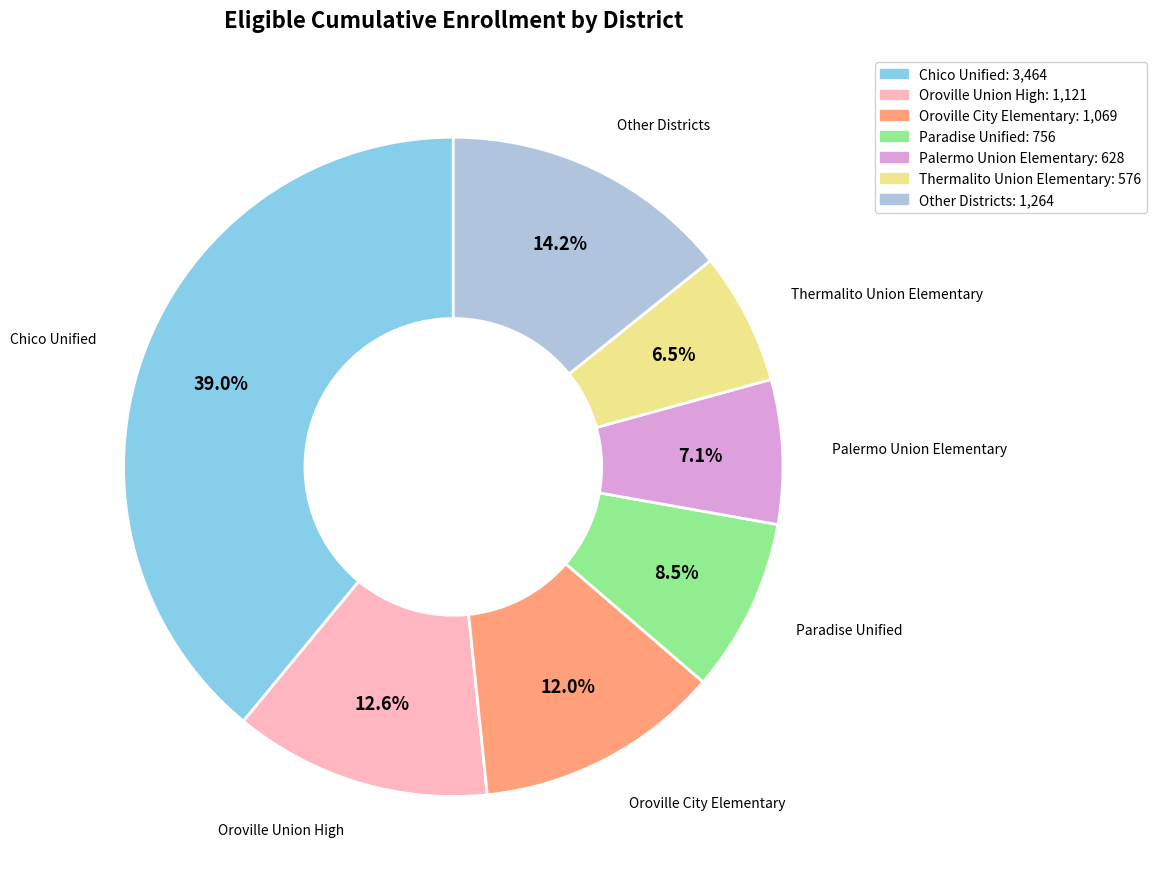

Rank the categories by value from lowest to highest.

Thermalito Union Elementary: 576, Palermo Union Elementary: 628, Paradise Unified: 756, Oroville City Elementary: 1,069, Oroville Union High: 1,121, Other Districts: 1,264, Chico Unified: 3,464